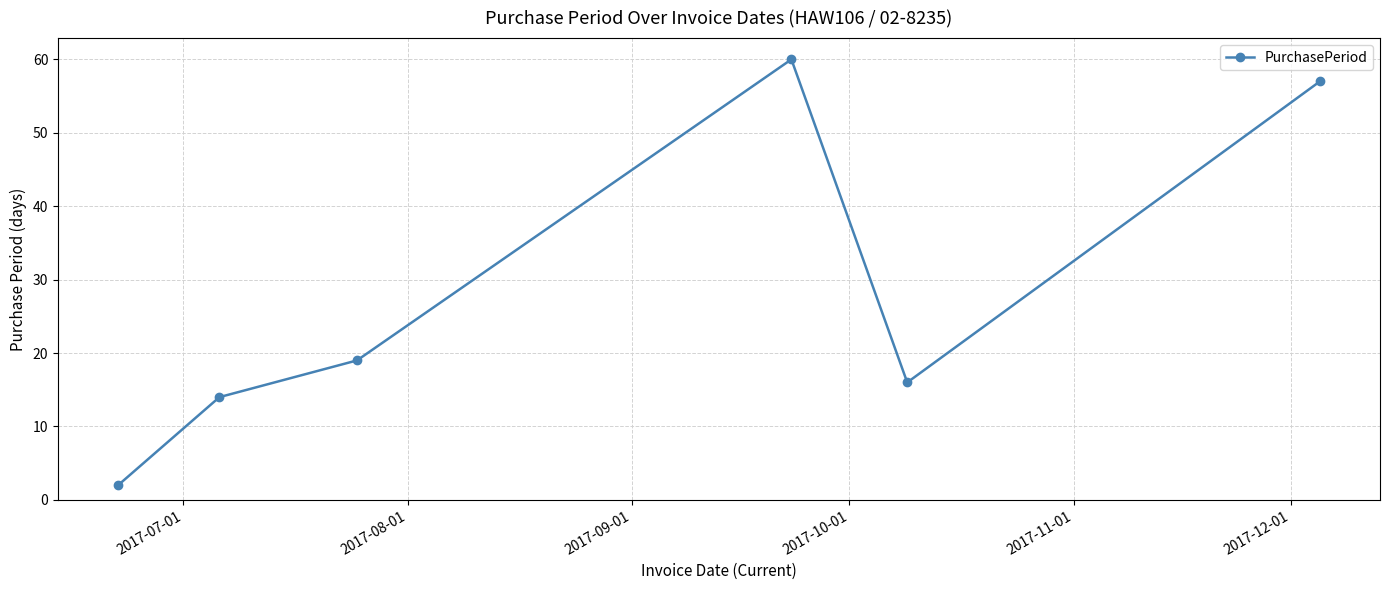

What is the maximum value shown in the chart?

60